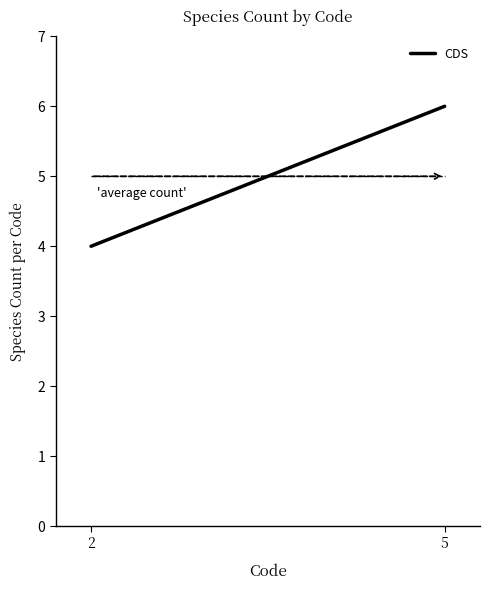

Where is the data nearest to the value 5?

2